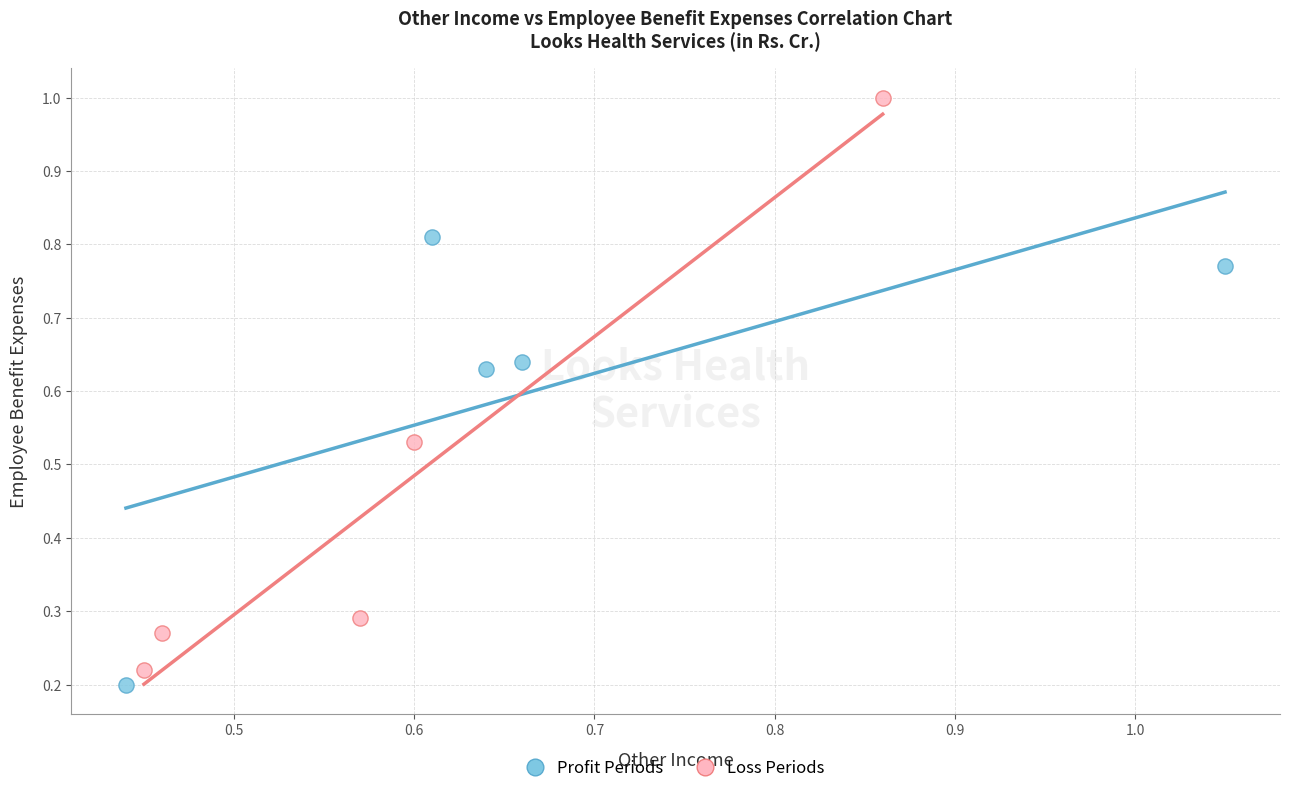

Which series reaches the minimum Y coordinate?

Profit Periods